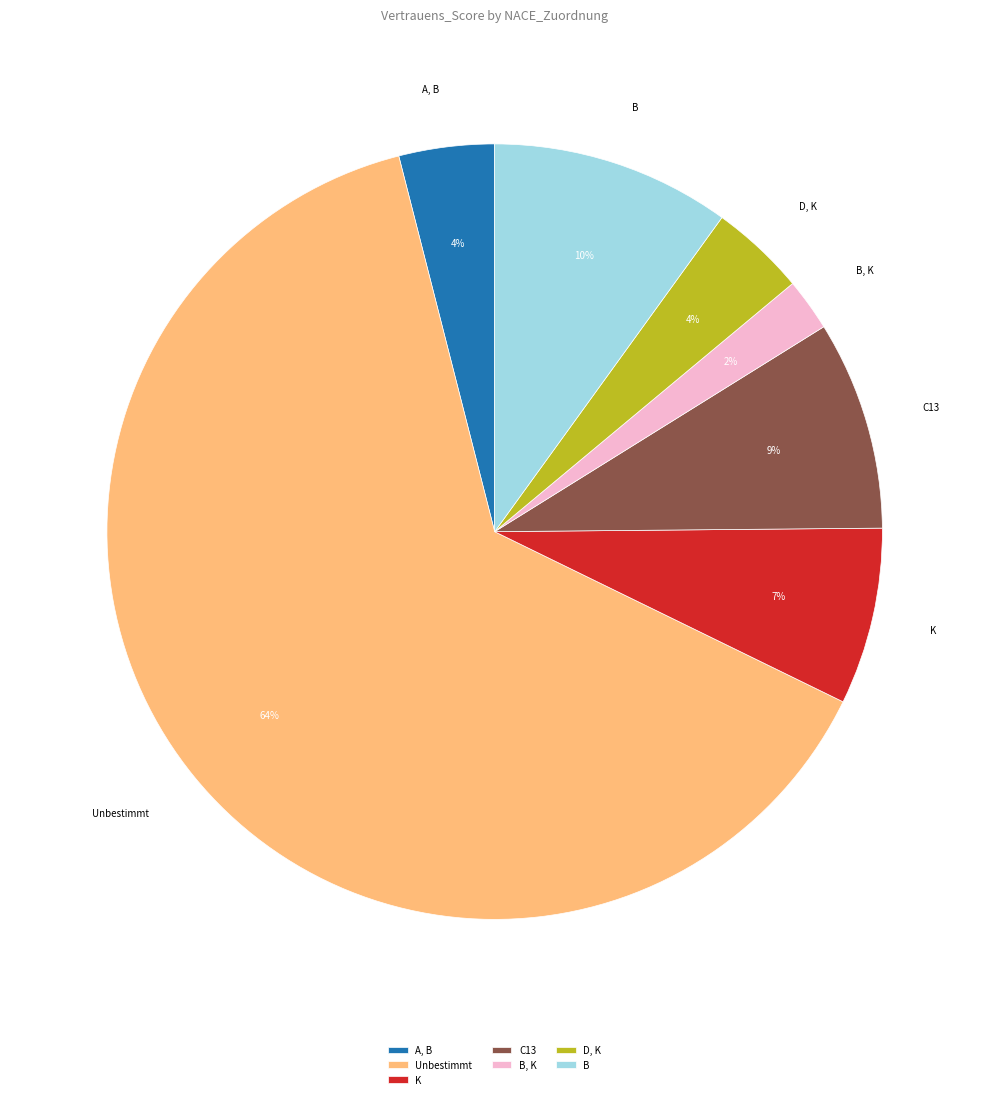

To the nearest percent, what is the average slice percentage?

14%